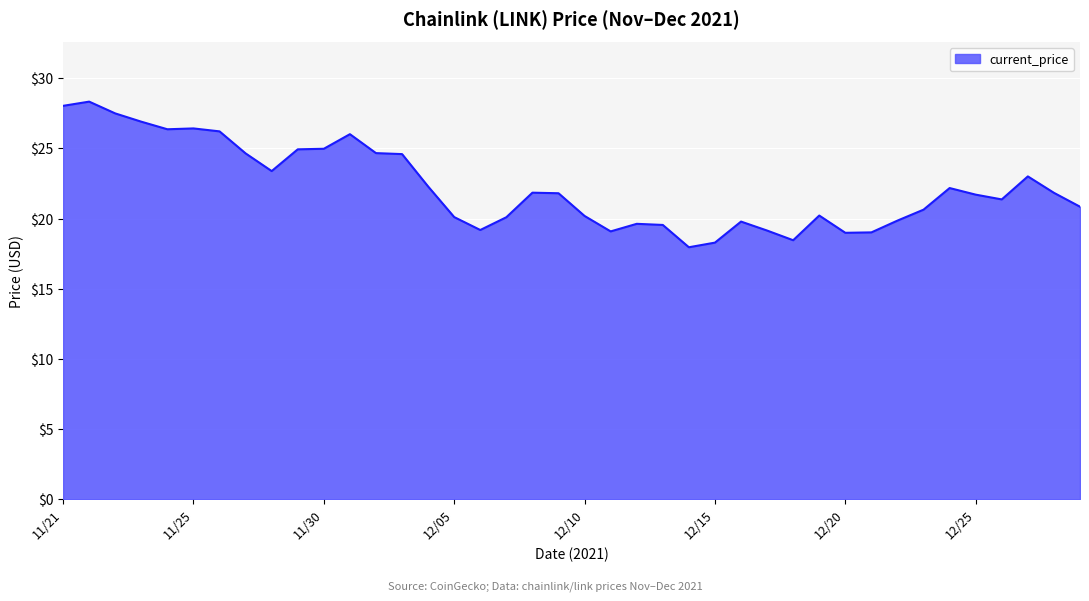

What is the difference between the maximum and minimum values?

10.4